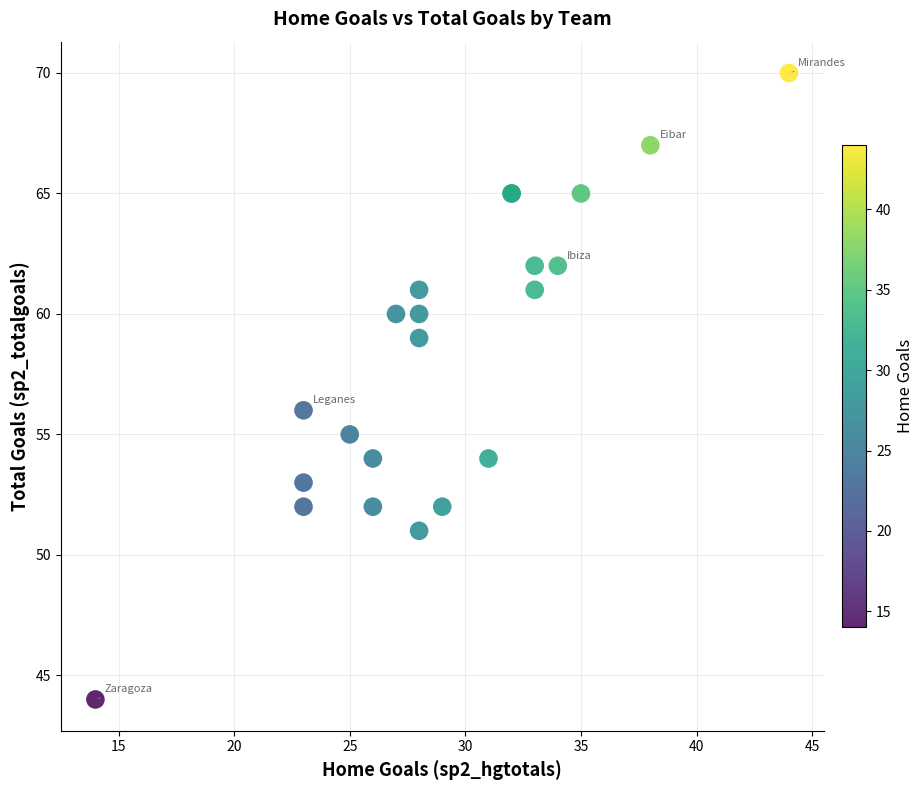

What Y value in the scatter plot is closest to 57?

56